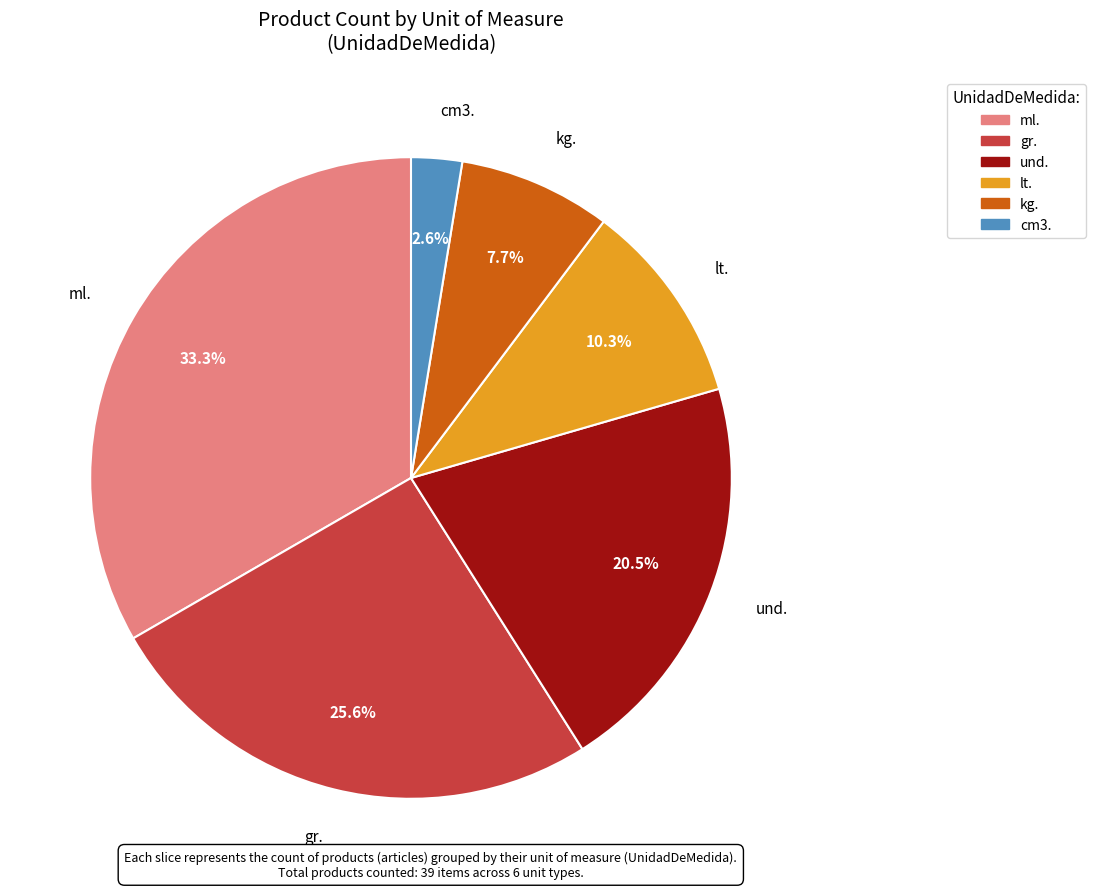

Is there any slice that represents more than half of the pie?

No